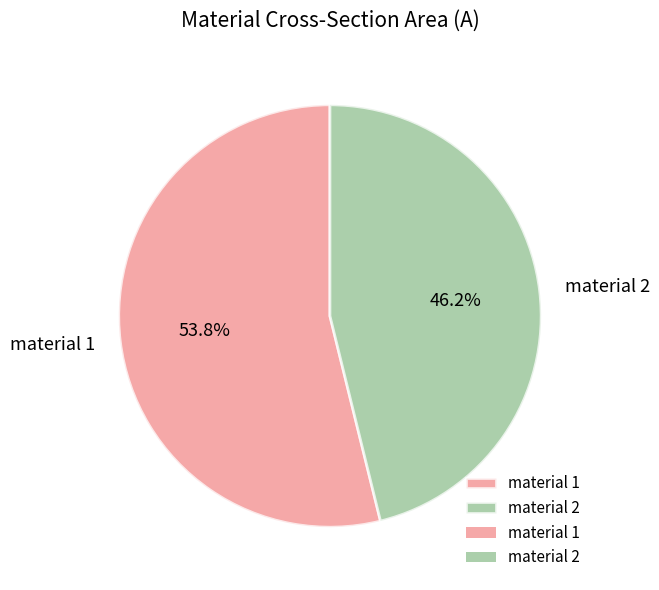

Which category has the smallest portion of the pie?

material 2